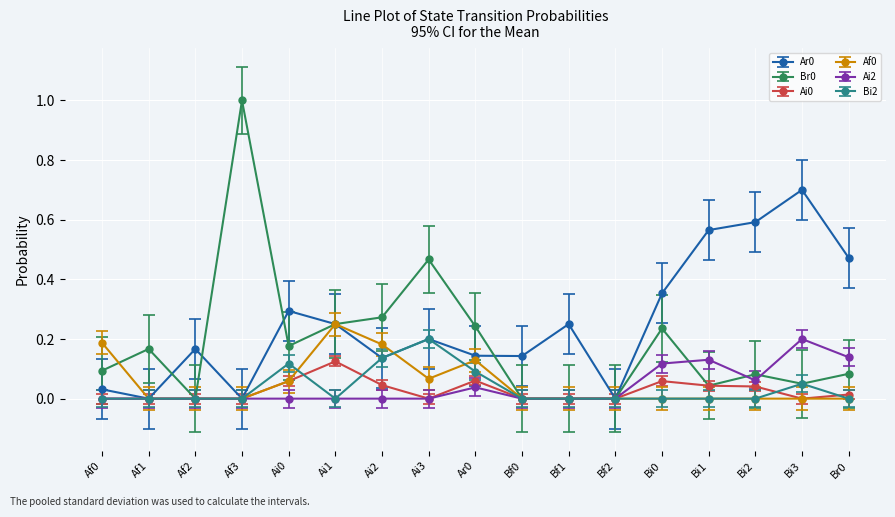

What position from the right is Af0?

17